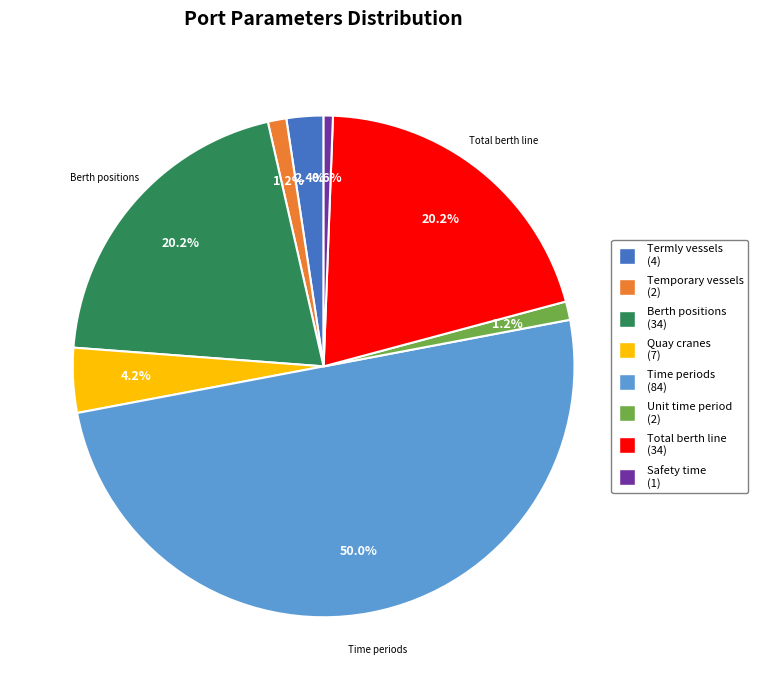

How many slices are in this pie chart?

8